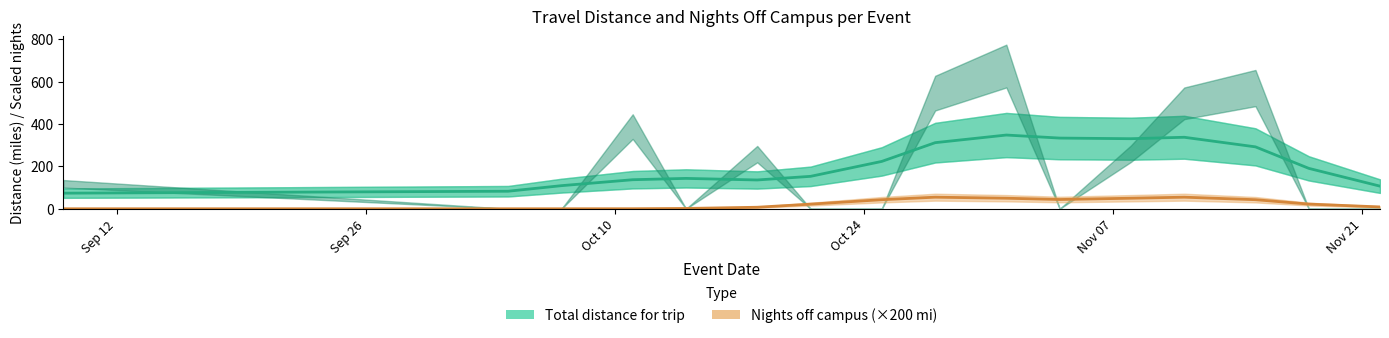

Reading left to right, extract all data points from this chart.

73.7	82.8	109.2	137.2	143.4	136.0	153.2	223.7	312.2	348.2	333.8	330.9	337.7	292.4	190.8	106.9